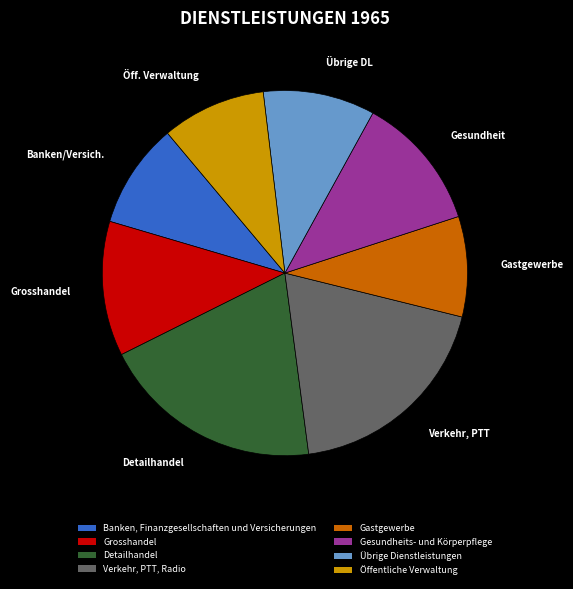

Which category has the biggest portion of the pie?

Detailhandel